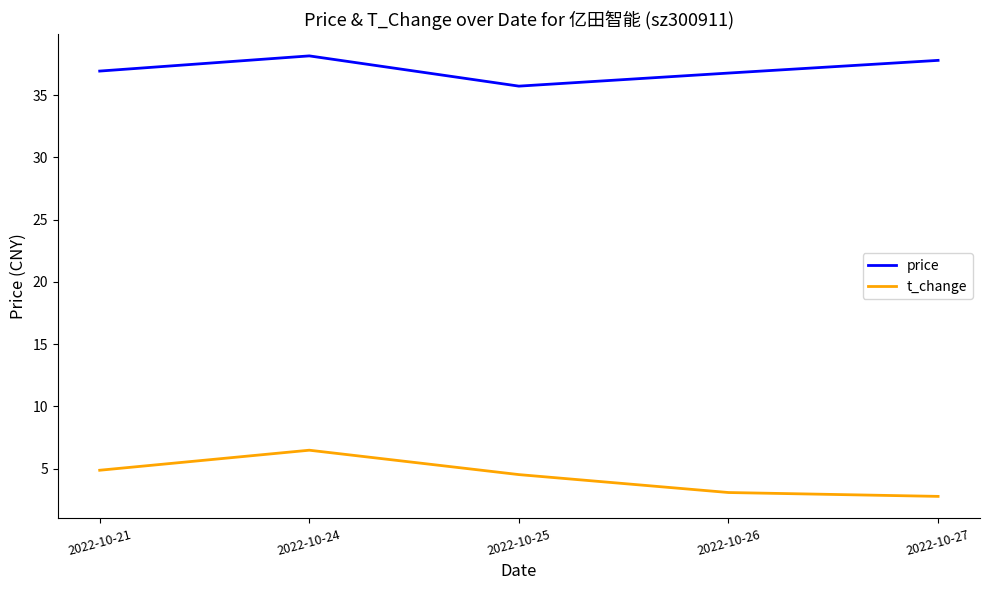

At which label does t_change reach its peak?

2022-10-24